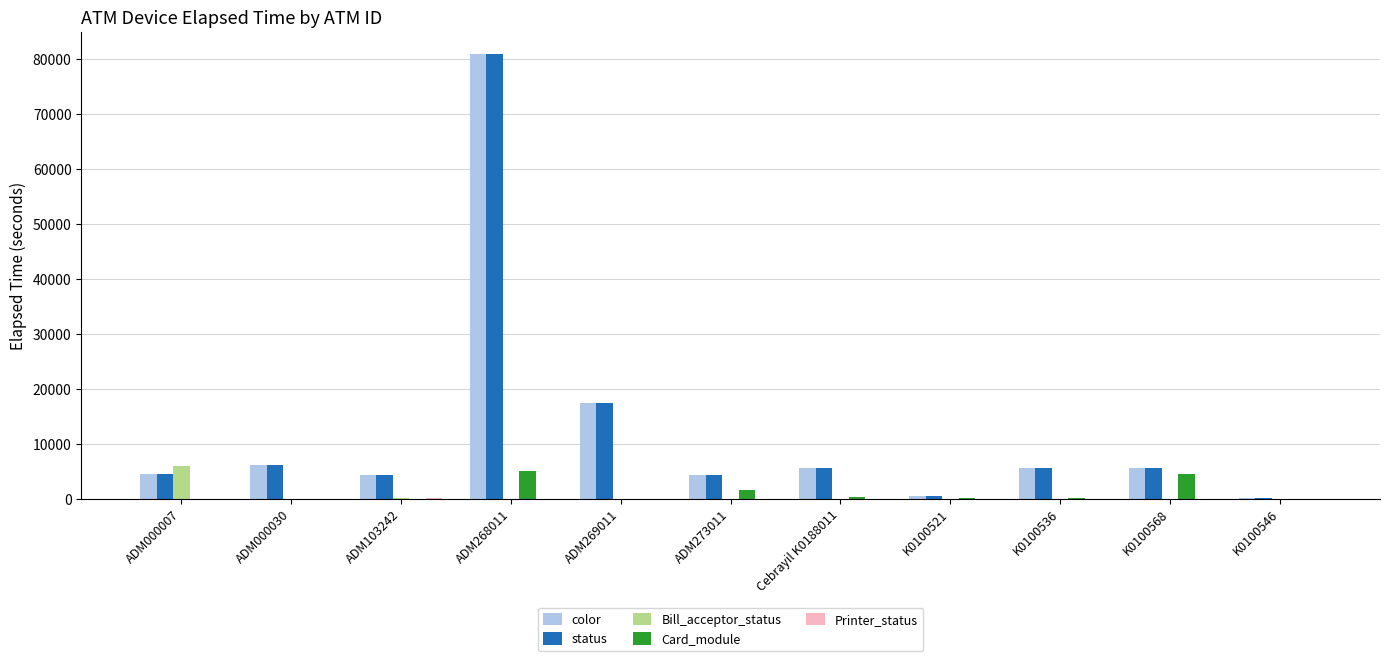

Which category has the highest value in the Bill_acceptor_status series?

ADM000007